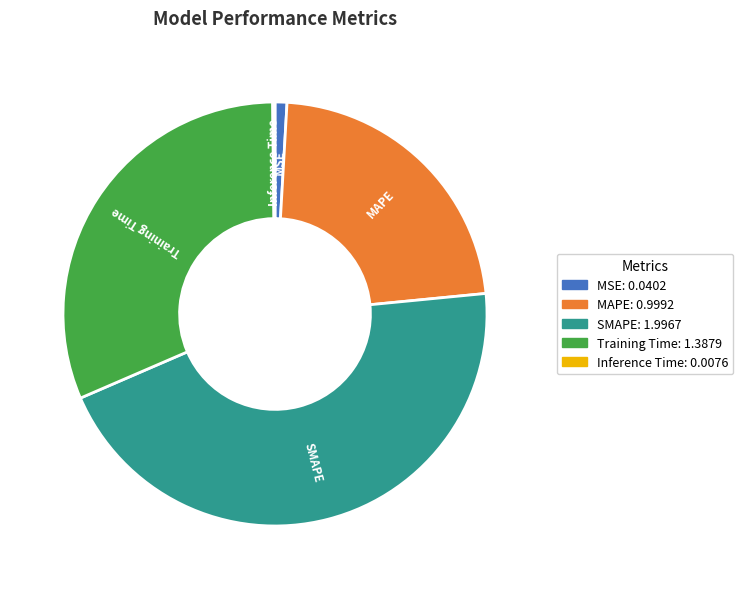

Combined, do Training Time and SMAPE account for over 50%?

Yes